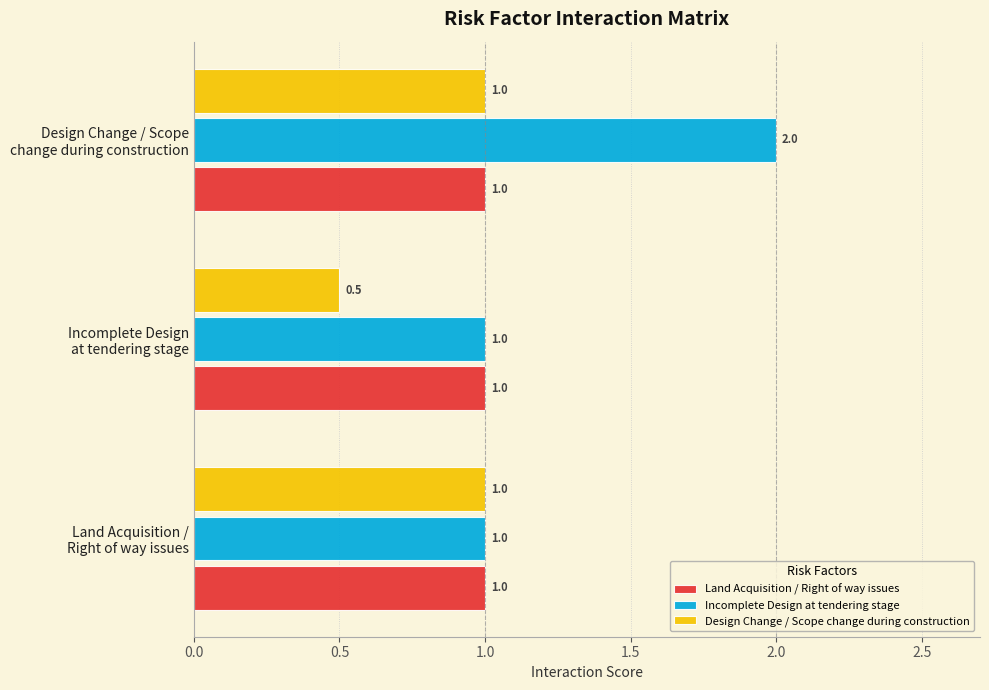

Which series has the widest spread of values?

Incomplete Design at tendering stage